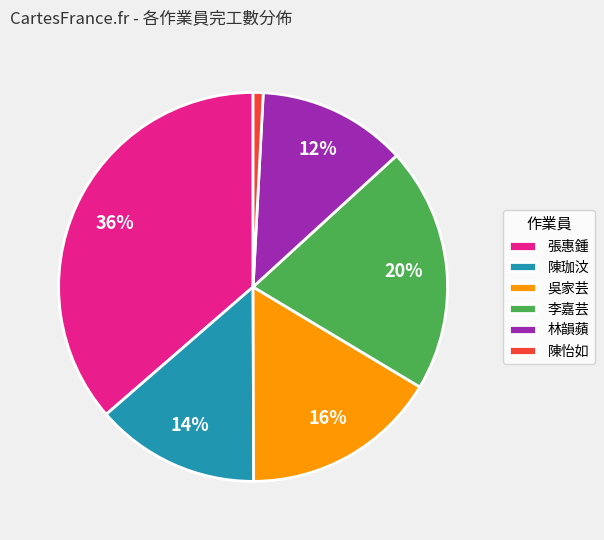

Is it true that 陳怡如 is 11% of the pie?

False